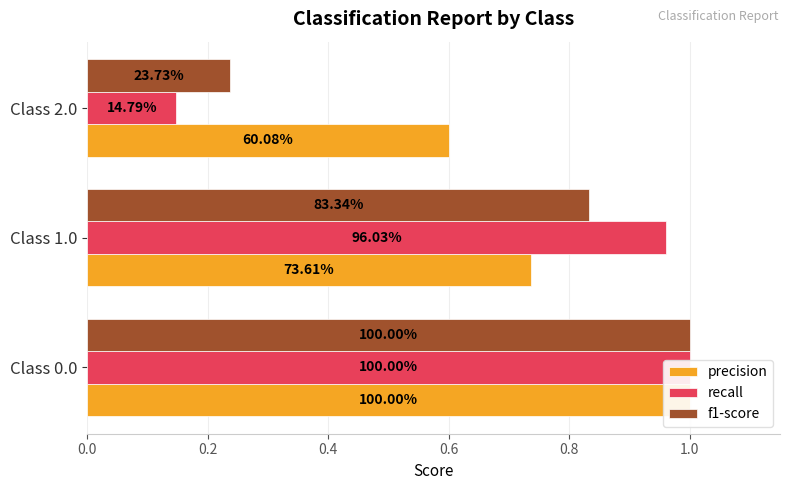

Between Class 0.0 and Class 2.0, which series saw the biggest shift?

recall